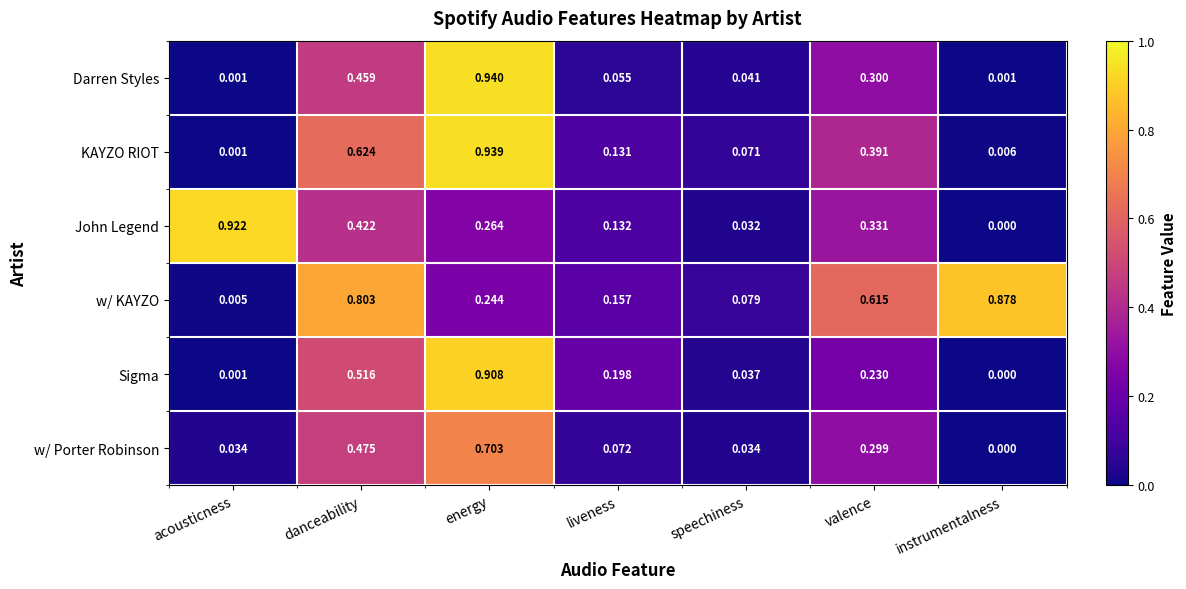

Rank the series at danceability from lowest to highest value.

John Legend, Darren Styles, w/ Porter Robinson, Sigma, KAYZO RIOT, w/ KAYZO